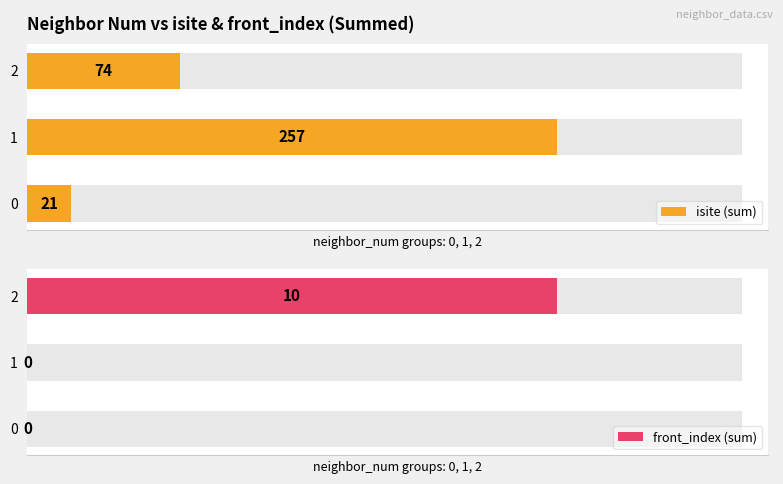

What is the value of the isite (sum) bar at the 2nd from the left?

257